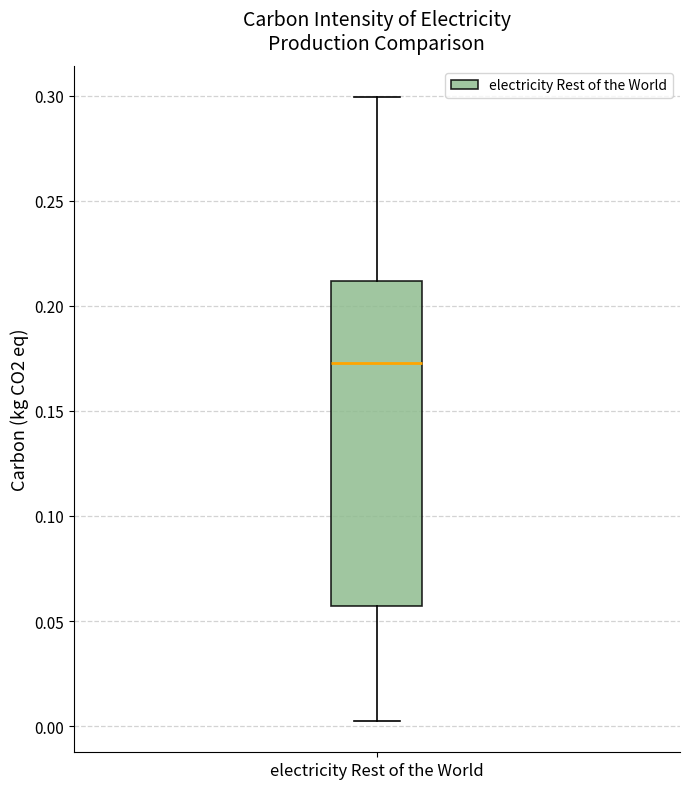

Transcribe this box plot: give where the median line is, the range the box spans, and where the two whiskers end, as read against the y-axis. The values are not printed on the chart, so give them approximately, as read against the axis.

median 0.175, box 0.055 to 0.210, whiskers 0.000 to 0.300